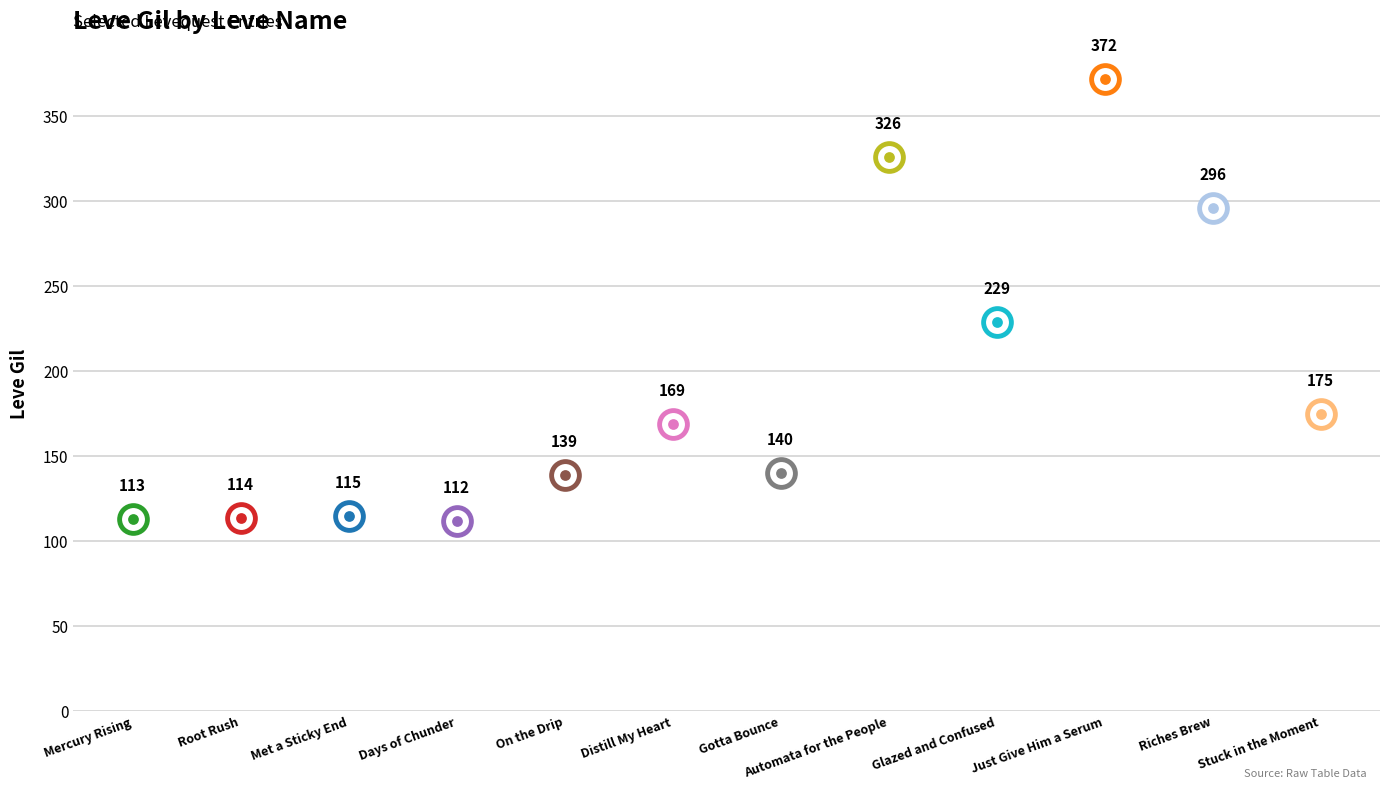

Which has a higher value, Days of Chunder or Riches Brew?

Riches Brew